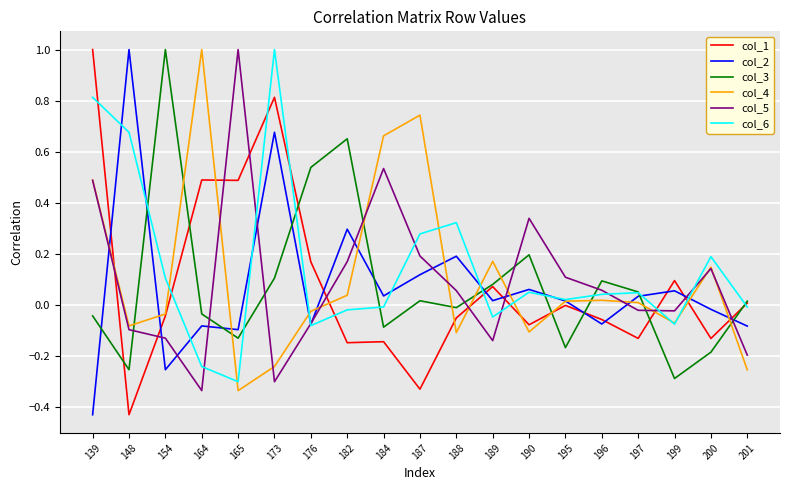

How many lines are shown in the chart?

6